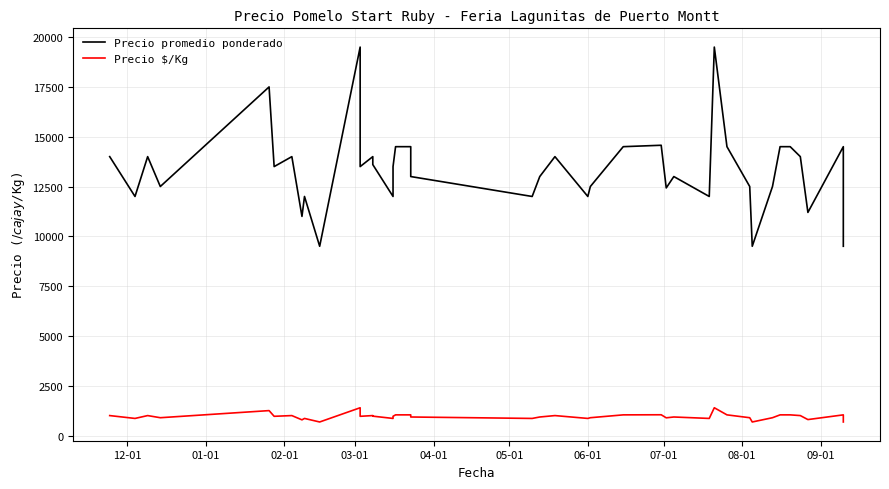

What is the smallest value displayed?

679